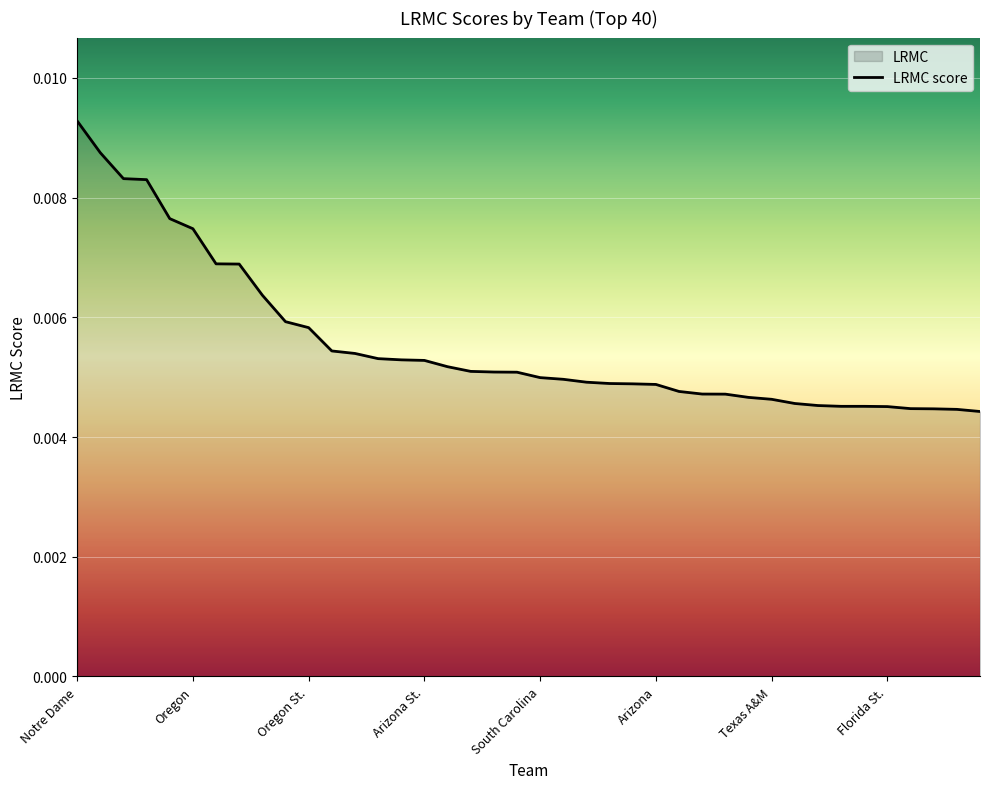

True or false: the data shows 0.0 at Mississippi St..

True